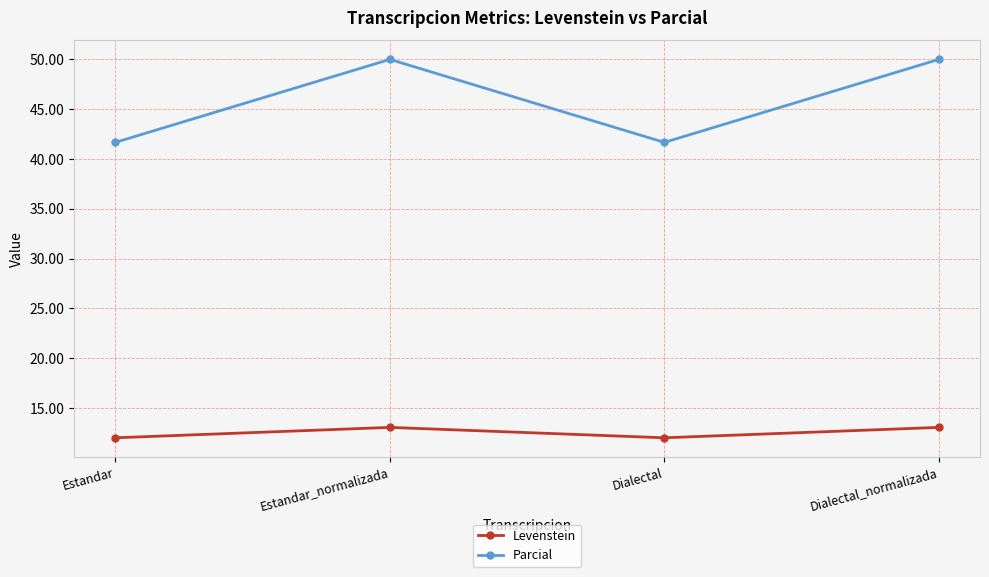

What is the total value across all series at Estandar_normalizada?

63.0